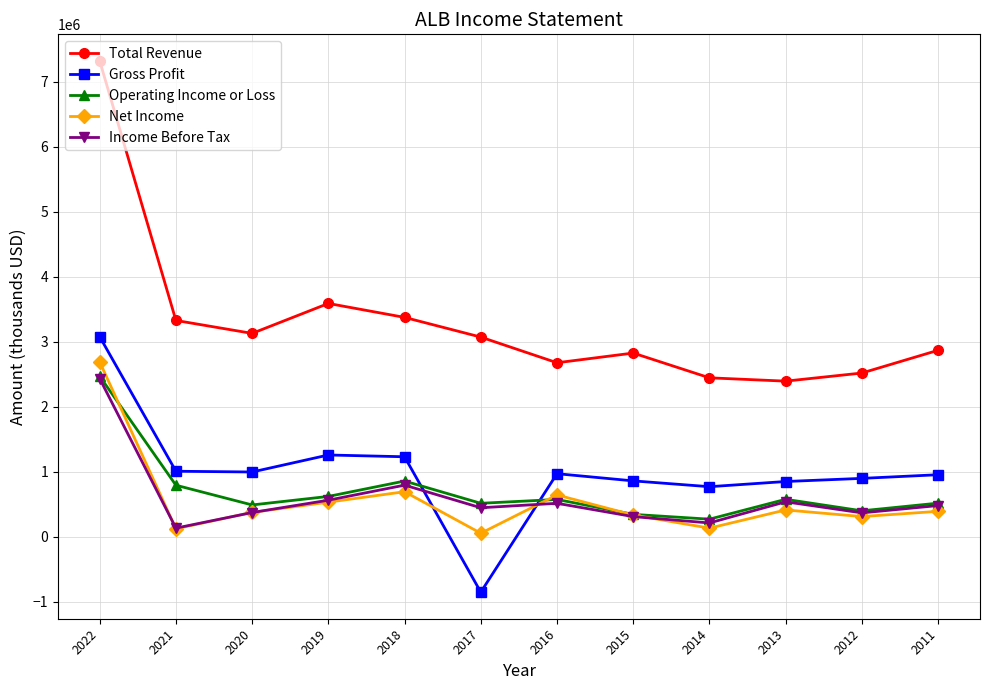

Is this an area chart (filled region under the line)?

No